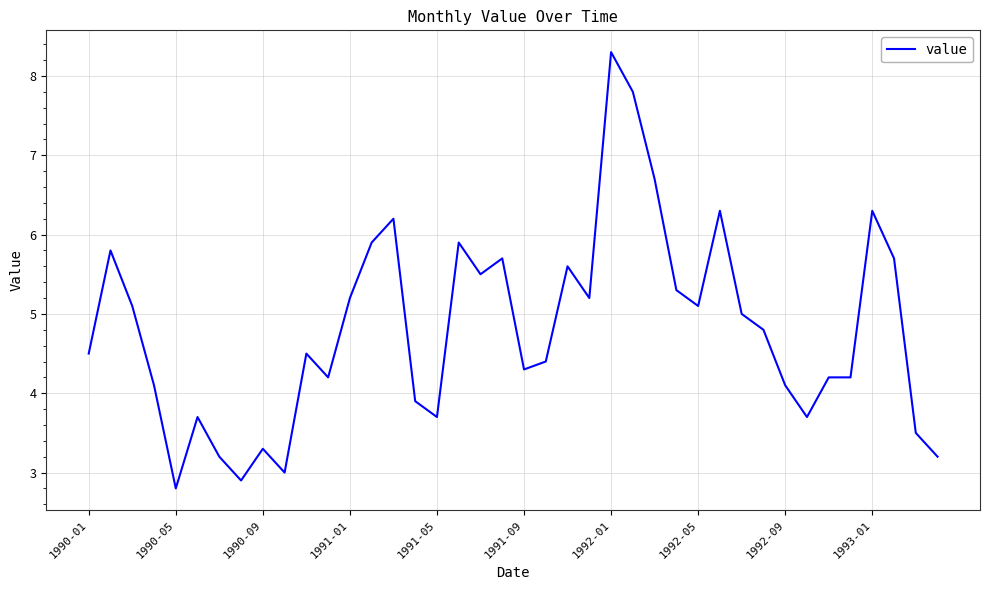

Reading right to left, transcribe all the data shown in this chart.

3.2	3.5	5.7	6.3	4.2	4.2	3.7	4.1	4.8	5.0	6.3	5.1	5.3	6.7	7.8	8.3	5.2	5.6	4.4	4.3	5.7	5.5	5.9	3.7	3.9	6.2	5.9	5.2	4.2	4.5	3.0	3.3	2.9	3.2	3.7	2.8	4.1	5.1	5.8	4.5